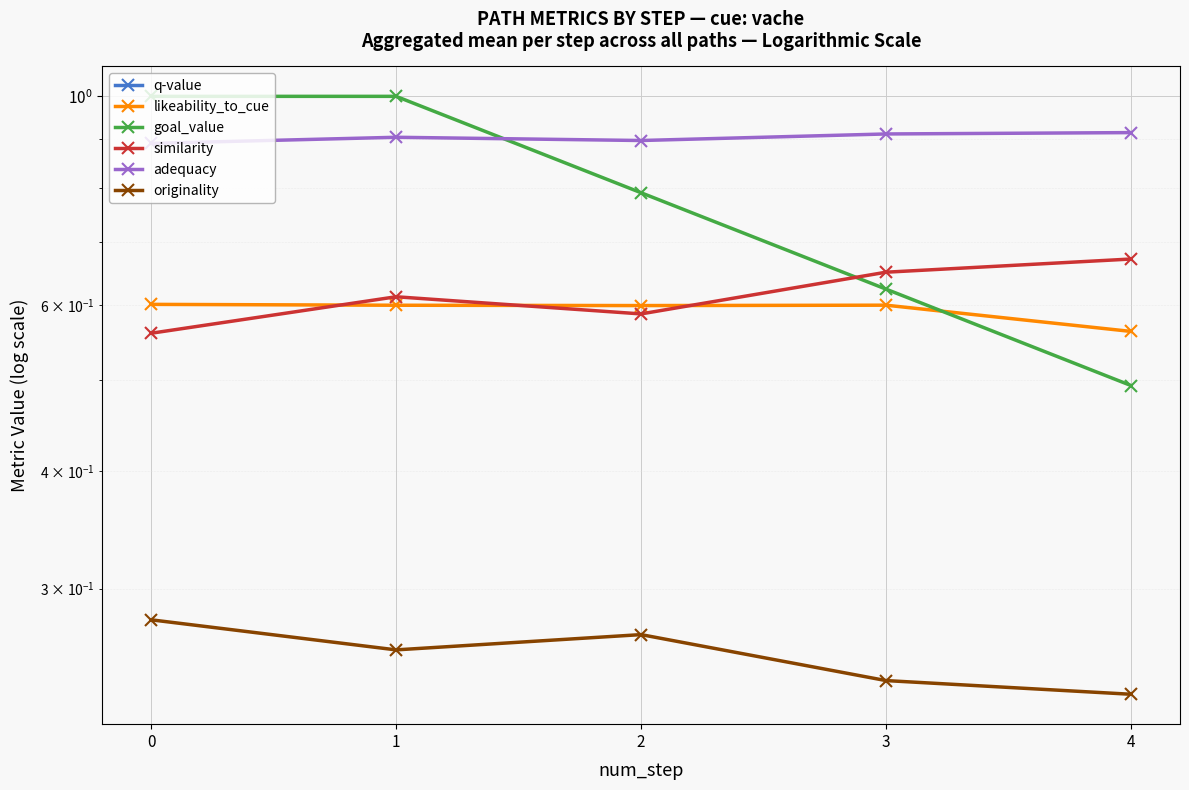

At how many categories does at least one series exceed 0?

5